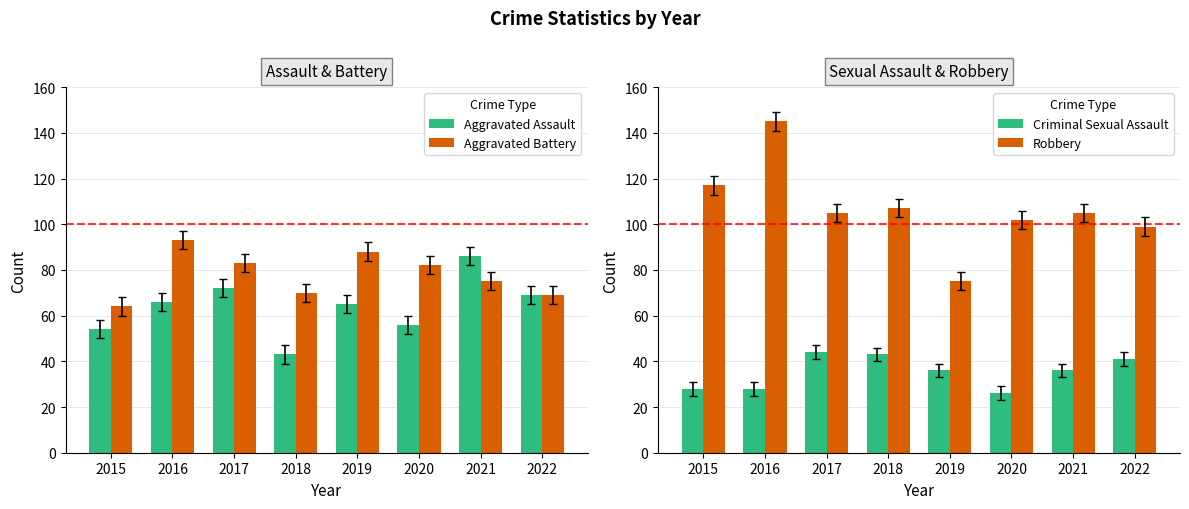

At which label is Criminal Sexual Assault closest to 35?

2019